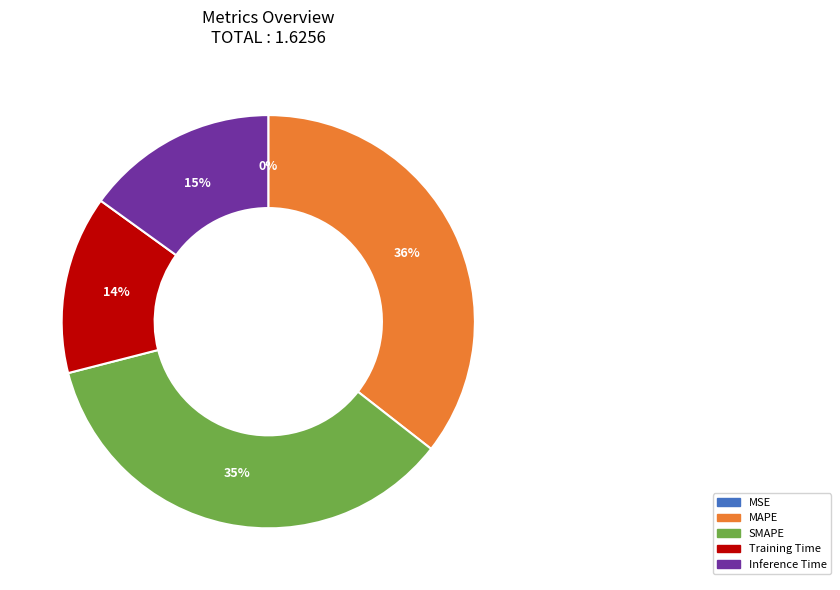

To the nearest percent, what is the combined percentage of Training Time and SMAPE?

49%